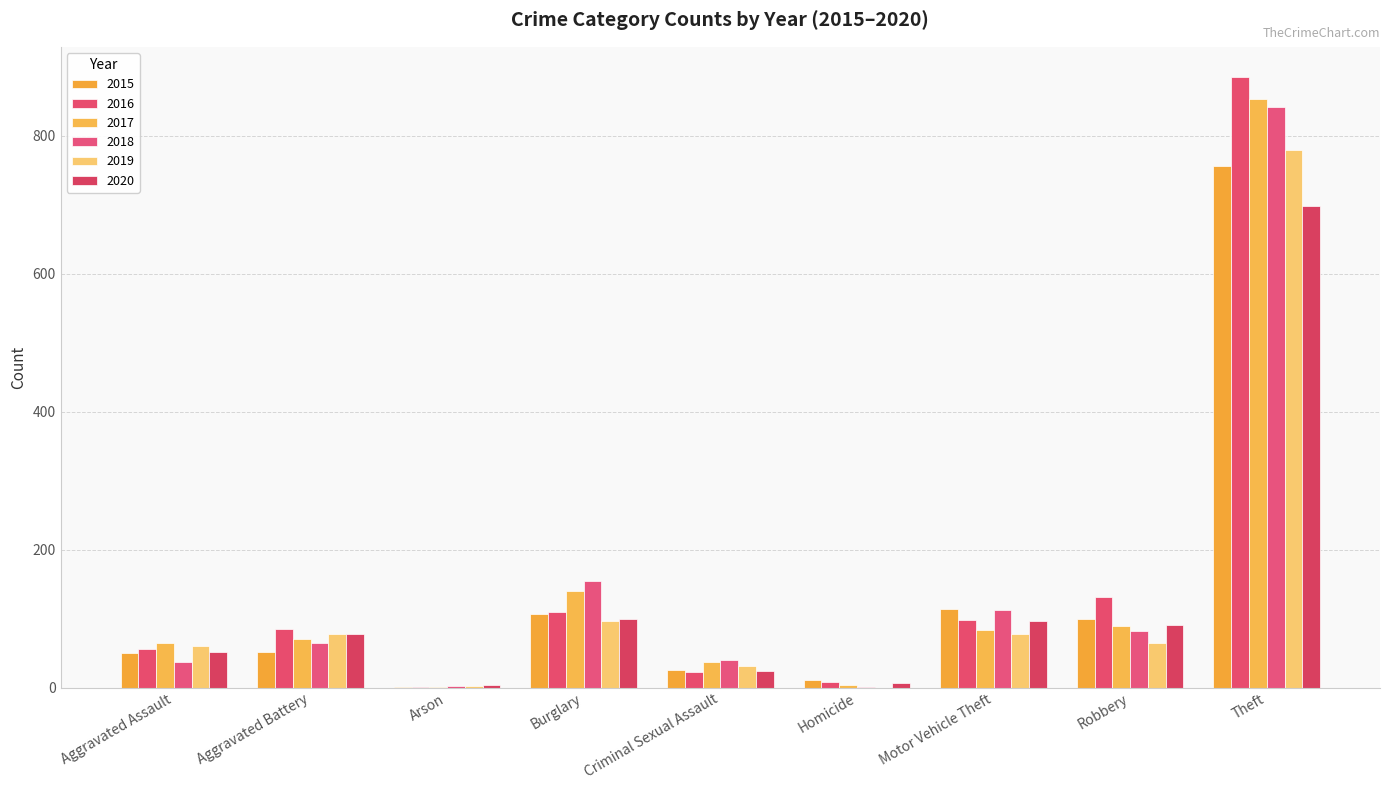

Is it true that 2016 equals 885 at Theft?

True